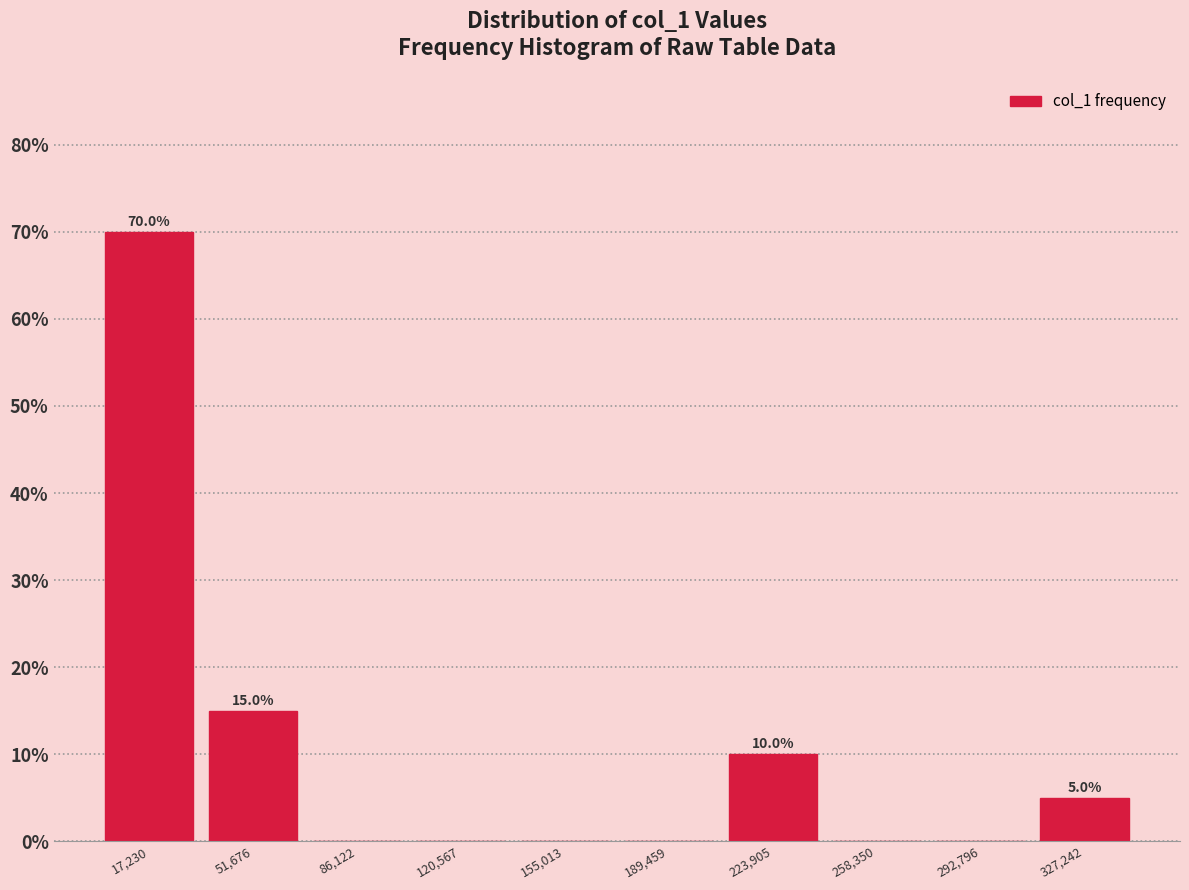

Which range on the x-axis has the tallest bar?

0 to 35000